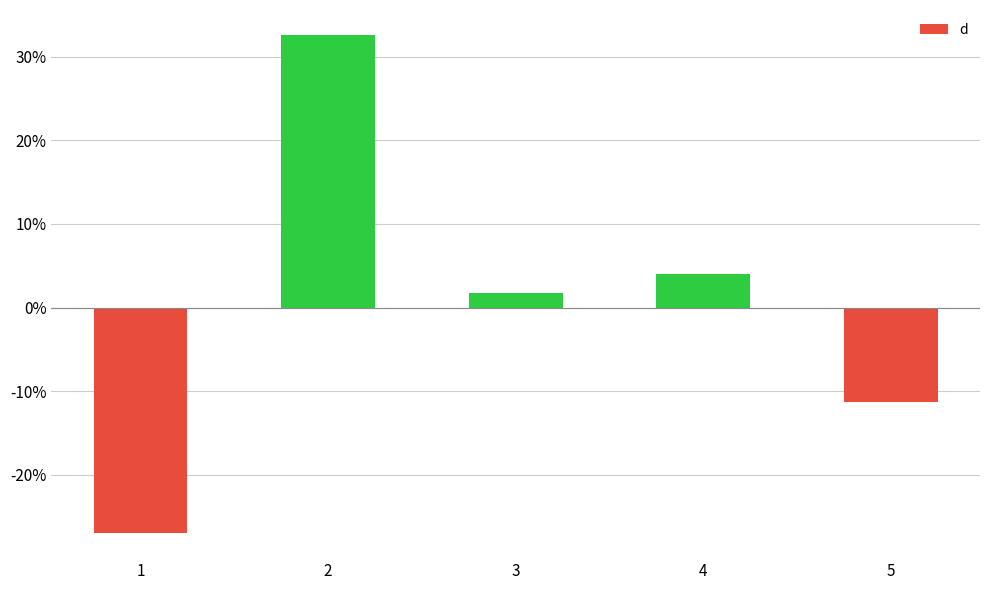

At which label does the data first exceed 1?

2